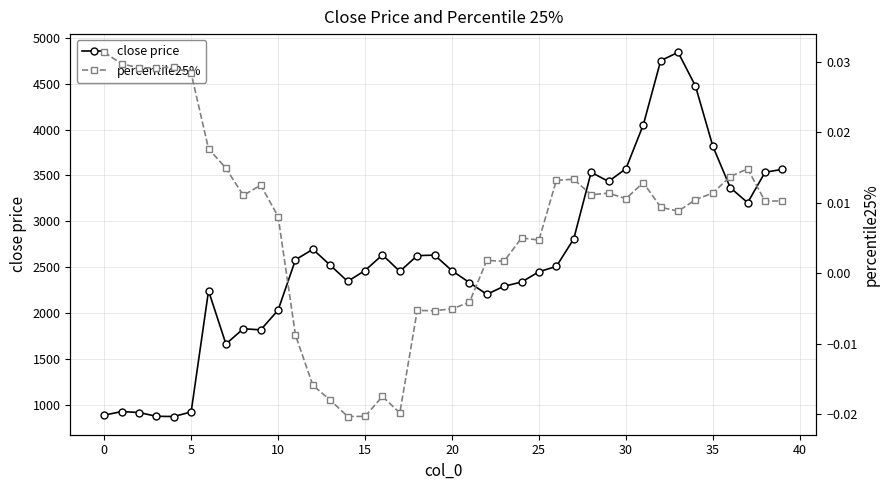

Is this an area chart (filled region under the line)?

No